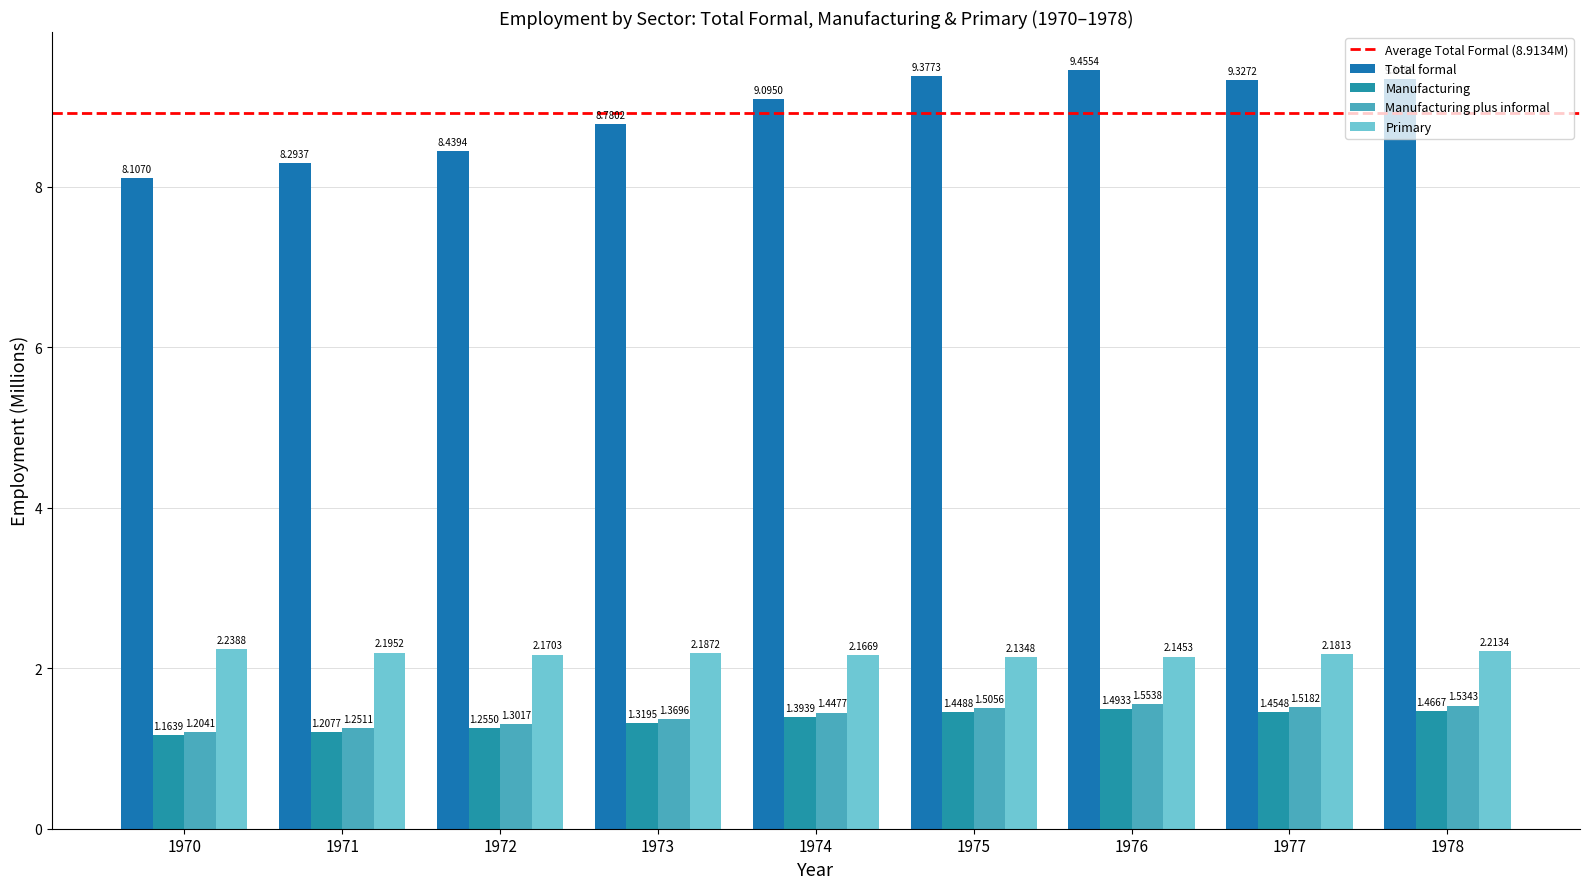

Are the bars grouped side by side (vs. stacked)?

Yes